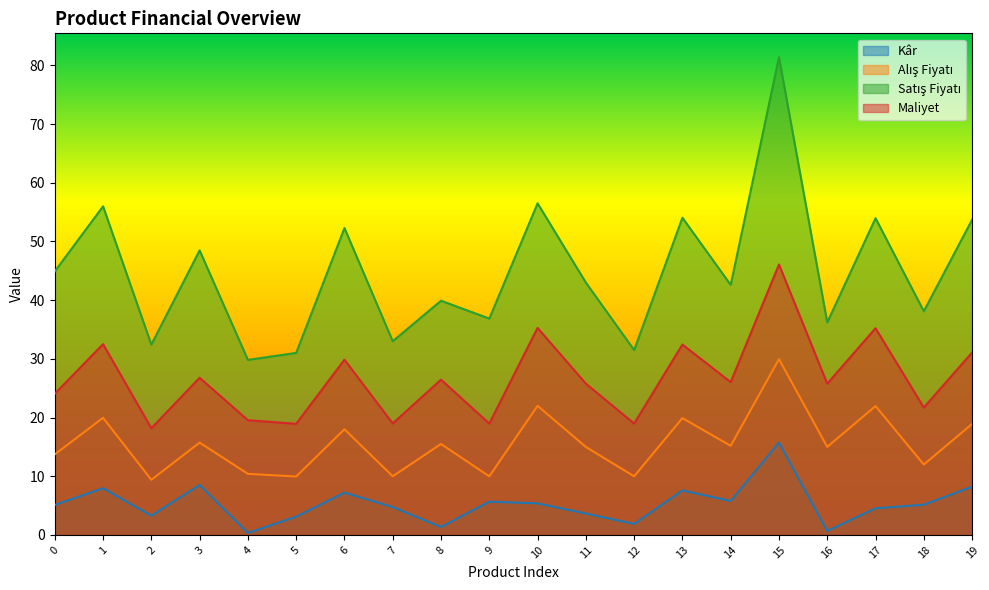

At which category is the sum across all series the highest?

15